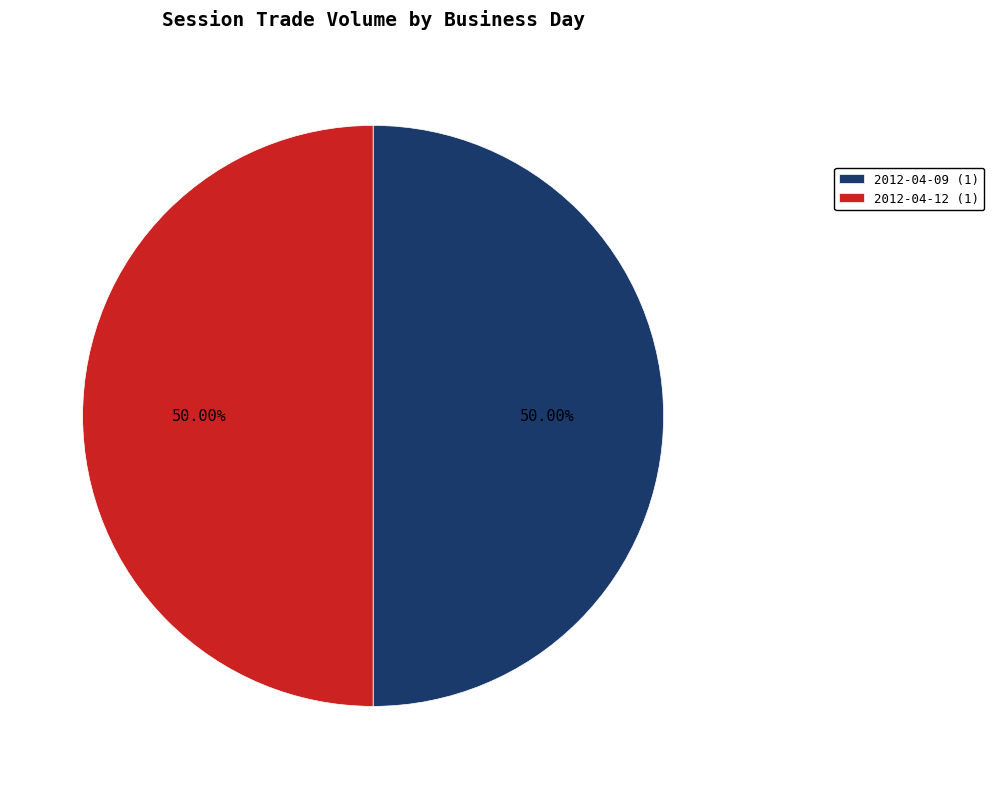

Combined, do 2012-04-09 (1) and 2012-04-12 (1) account for over 50%?

Yes